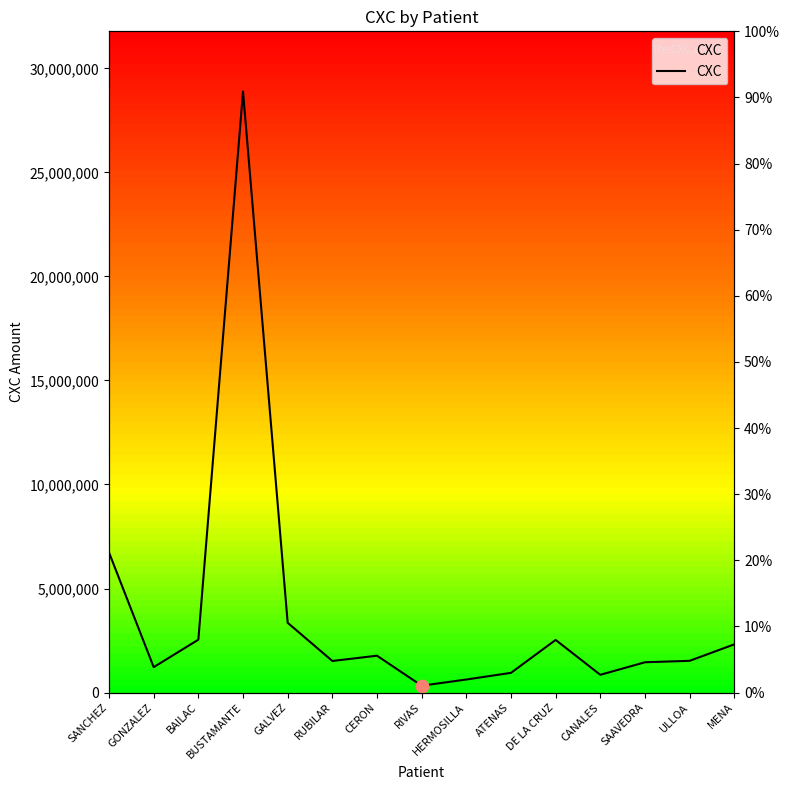

Approximately how many times larger is the value at BAILAC compared to MENA?

1.1